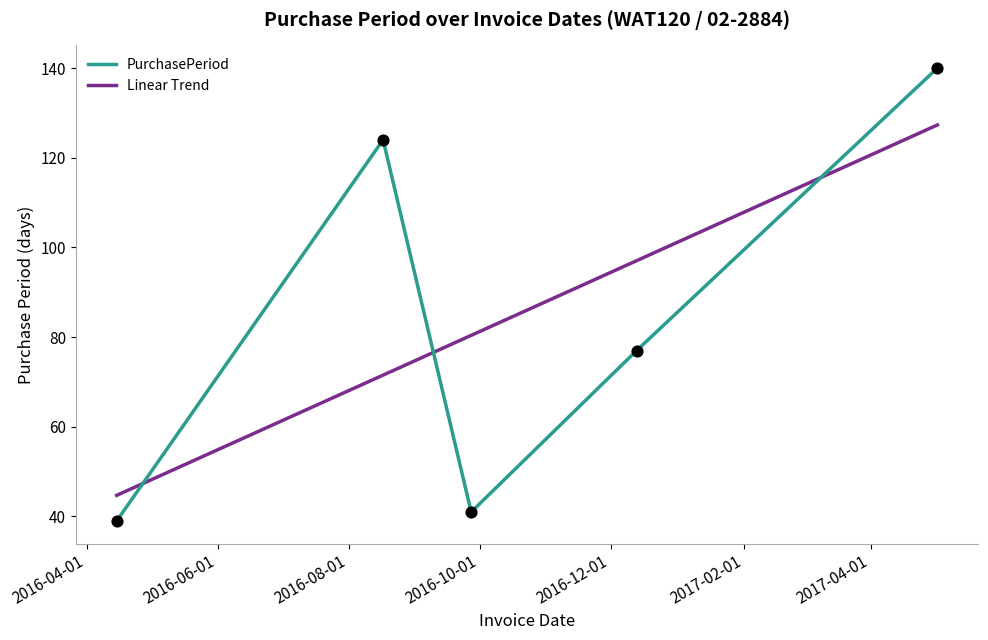

Which series has the widest spread of values?

PurchasePeriod